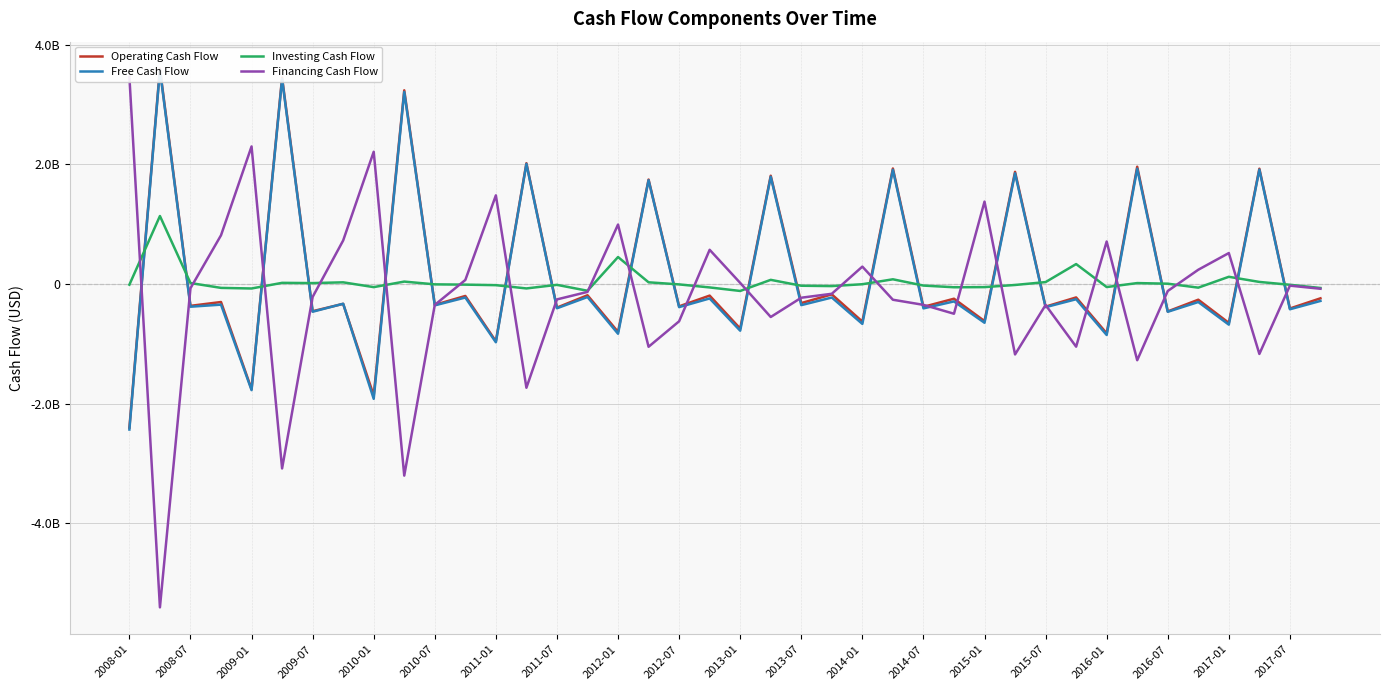

In Free Cash Flow, how many points are lower than both neighbors (excluding endpoints)?

19